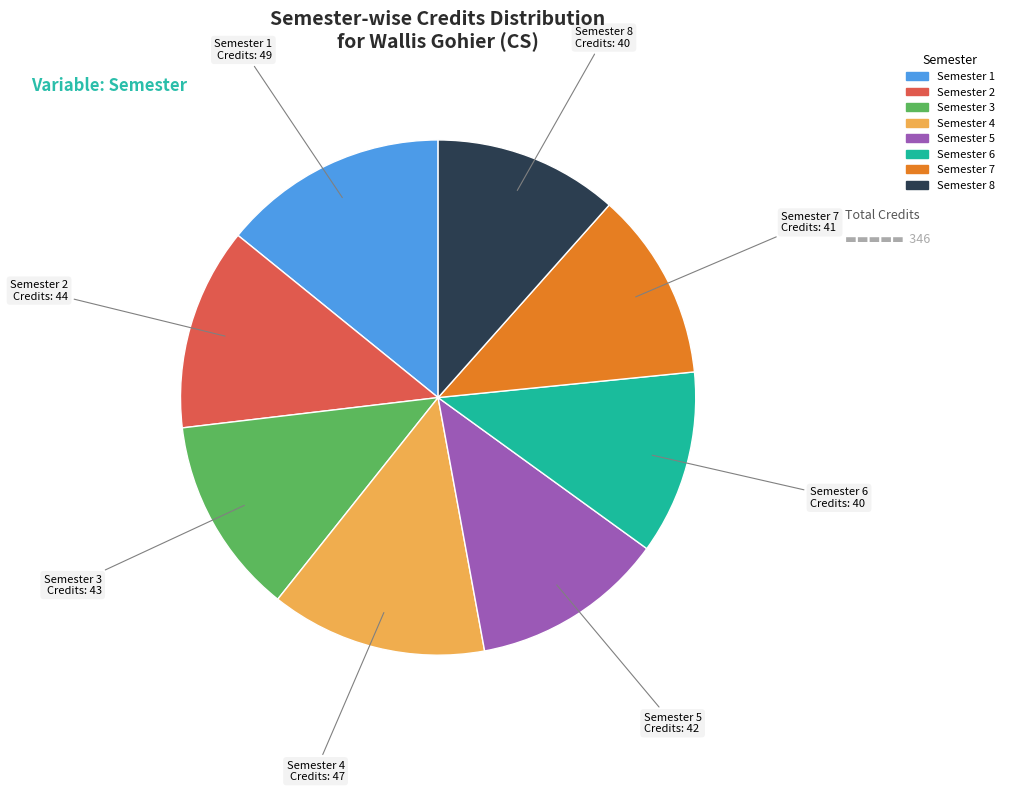

The Semester 5 slice represents 12% of the pie. True or false?

True